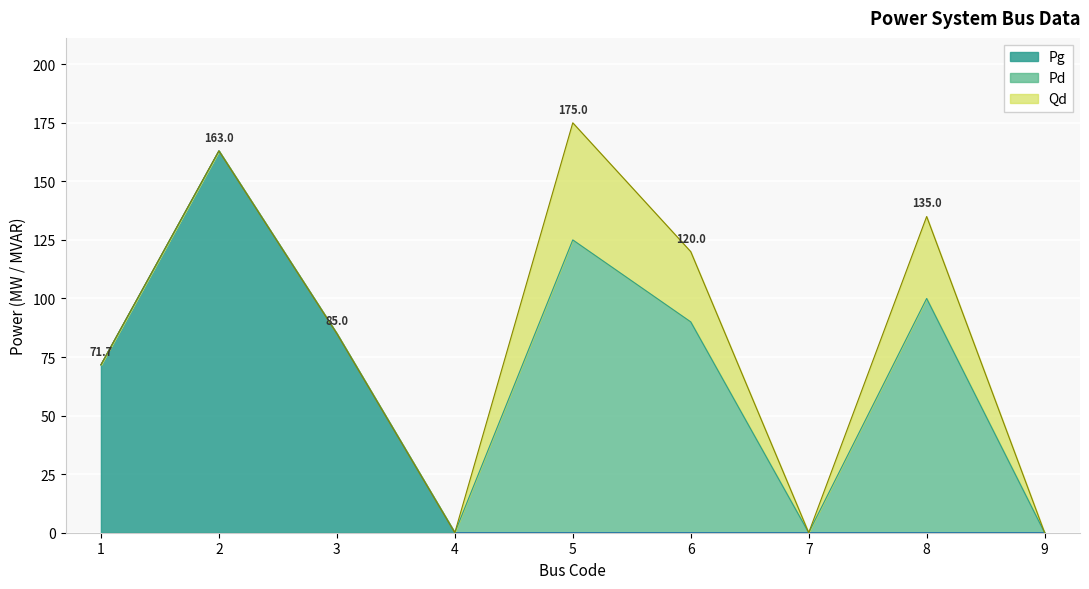

List the series in order of their peak value, lowest first.

Qd, Pd, Pg